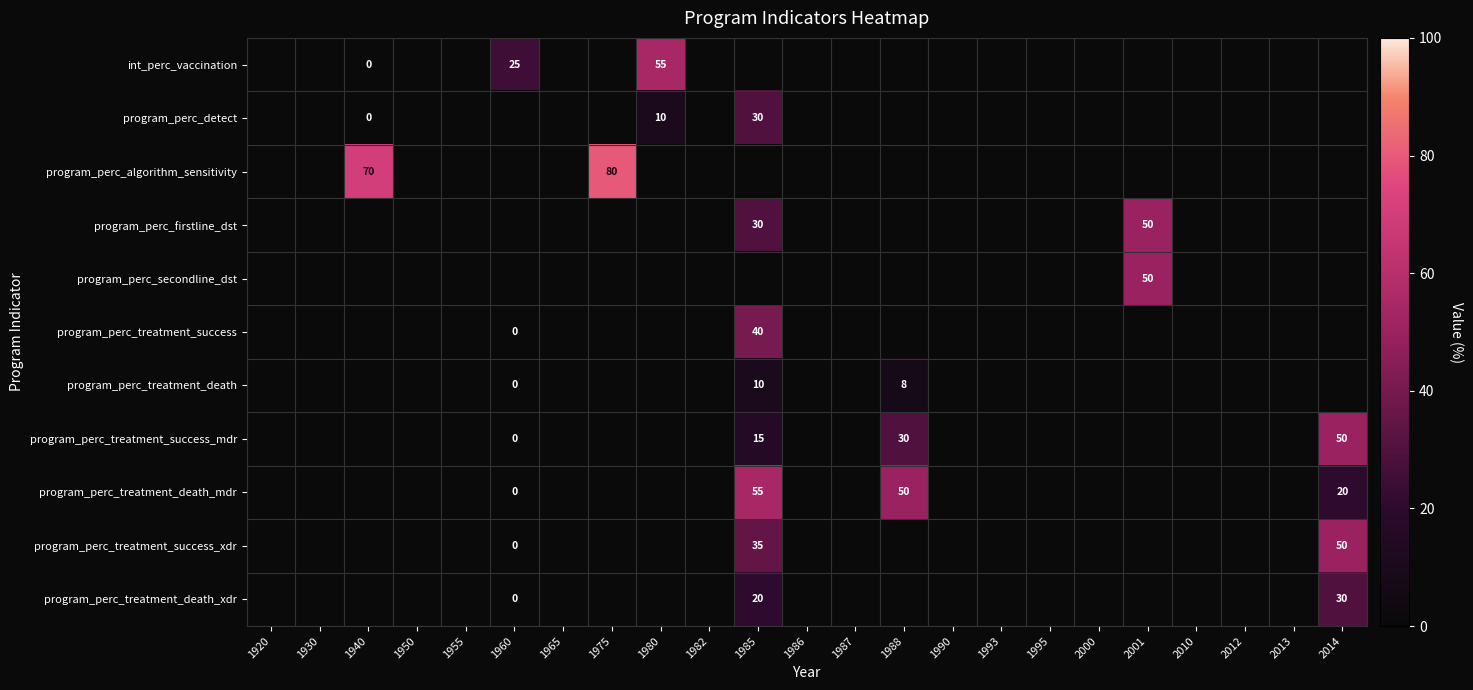

Which label corresponds to the smallest value in the chart?

1940